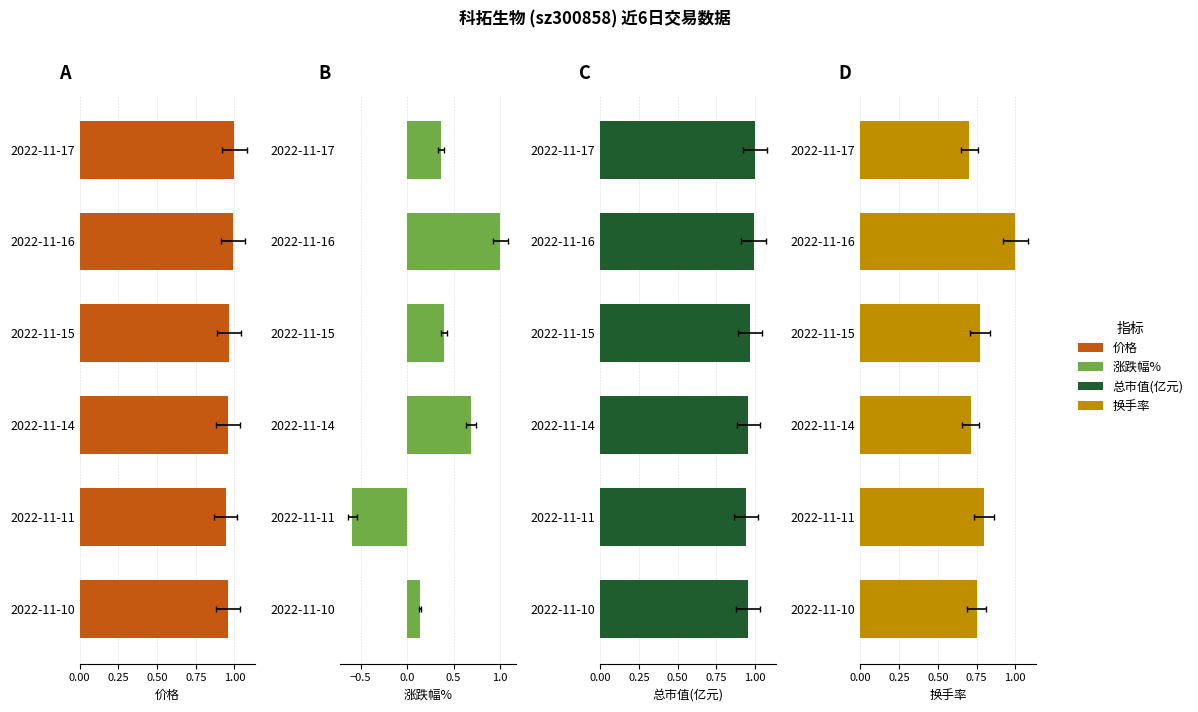

What is the sum of all 换手率 values?

4.7